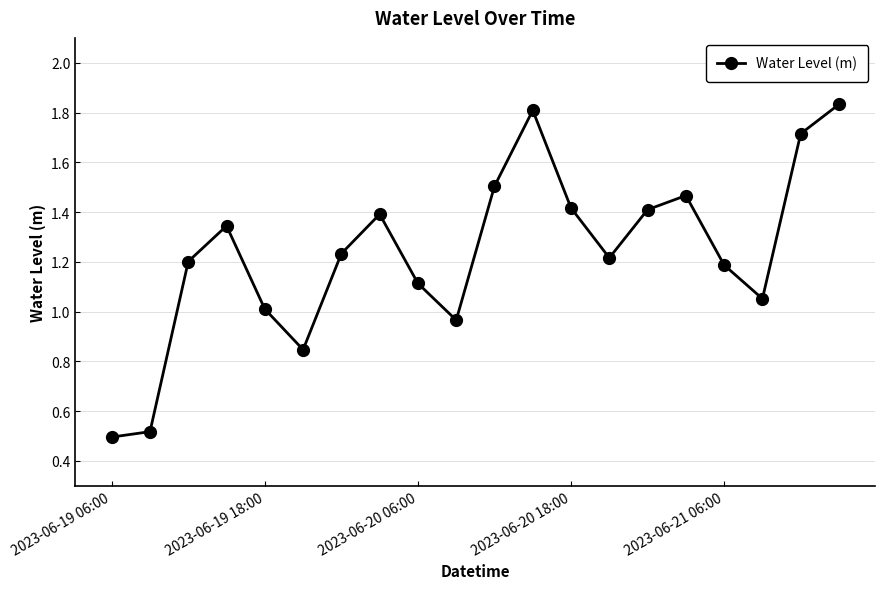

How many points are higher than both their immediate neighbors (excluding endpoints)?

4